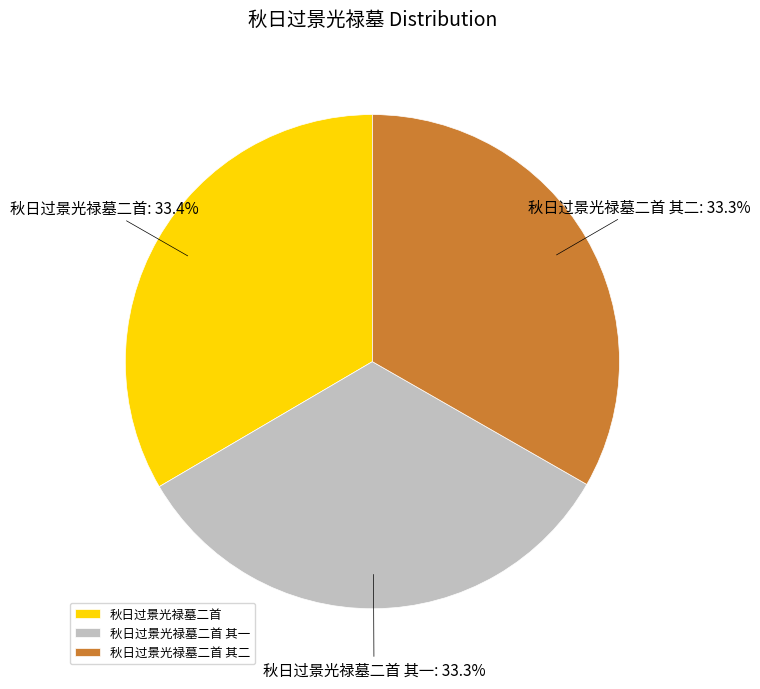

Is 秋日过景光禄墓二首 the majority of the pie?

No